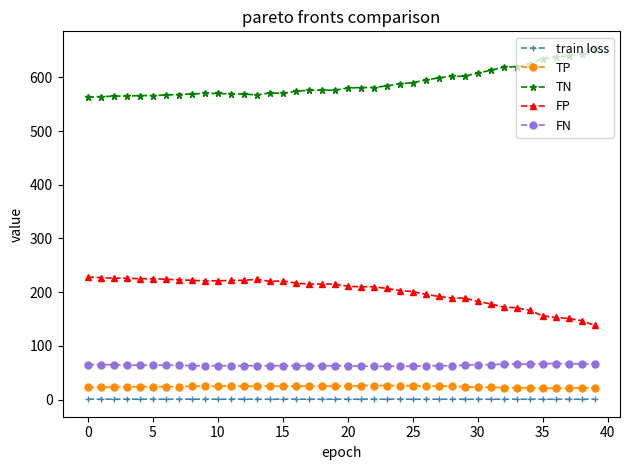

Which series has the largest total across all categories?

TN